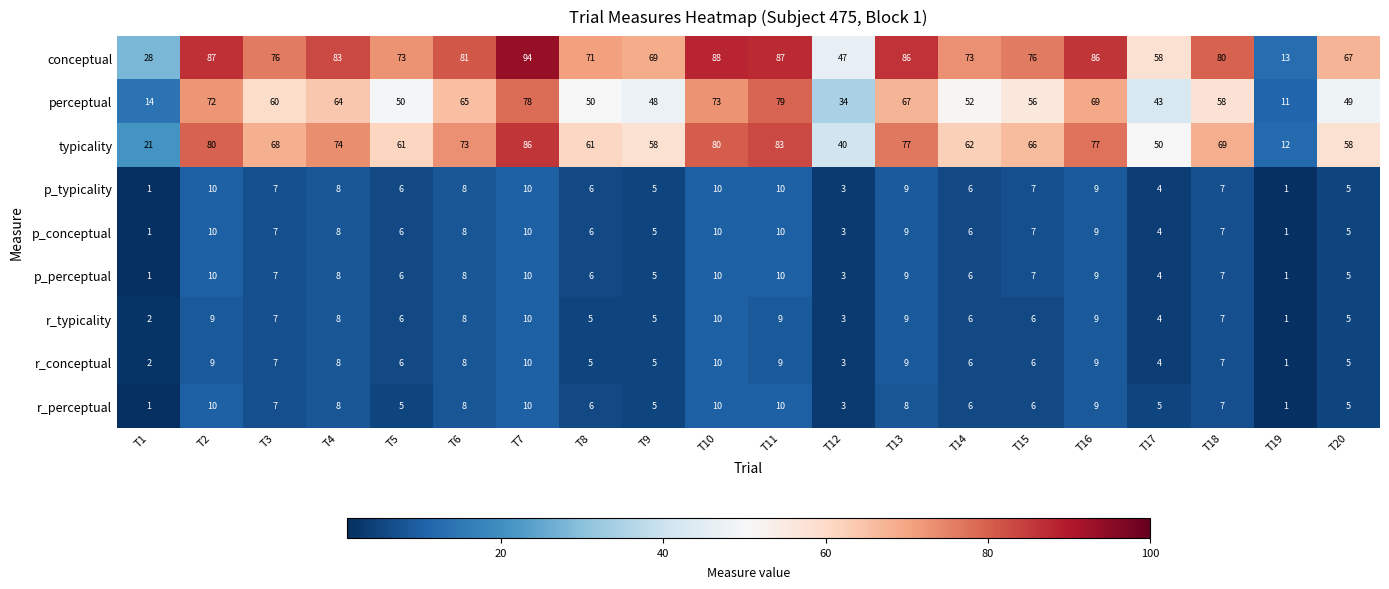

Count the r_conceptual values in the range 5 to 9.

14